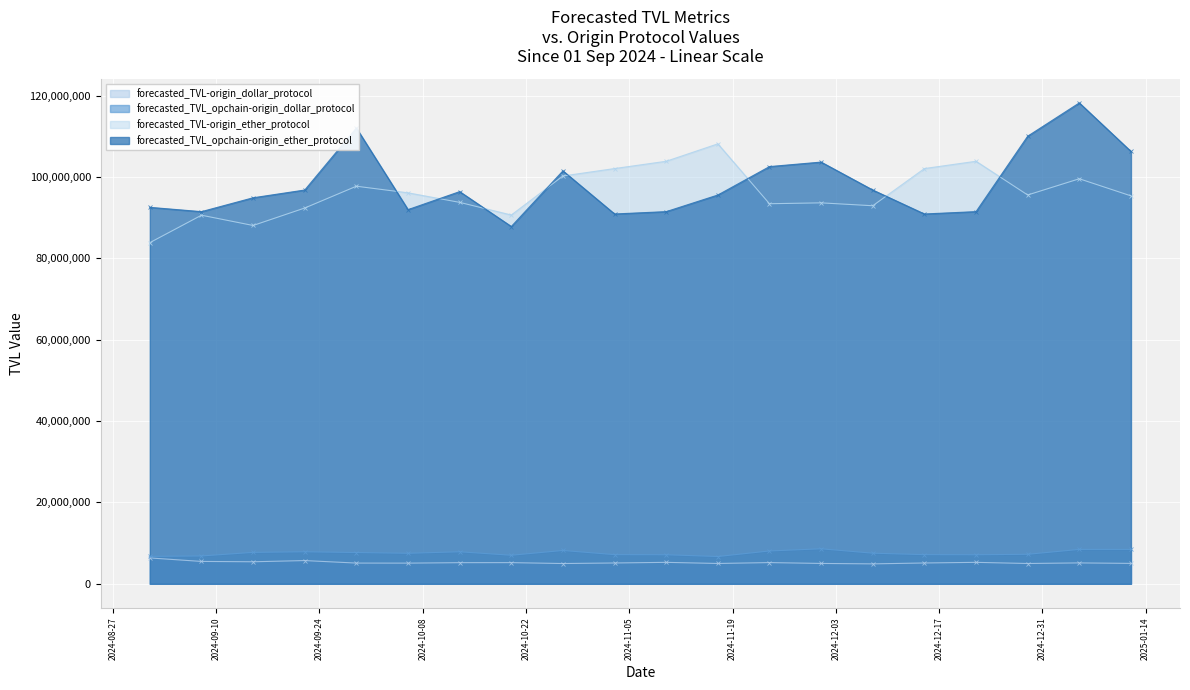

True or false: forecasted_TVL_opchain-origin_dollar_protocol and forecasted_TVL_opchain-origin_ether_protocol intersect in this chart.

False